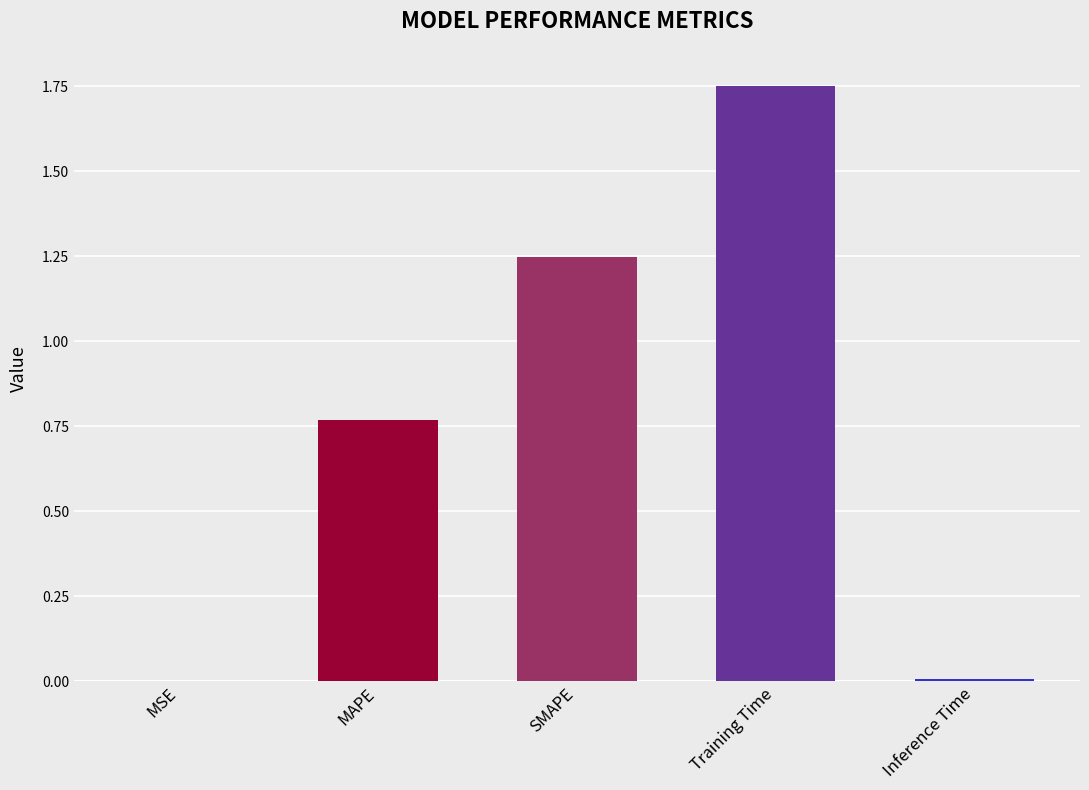

At which category does the chart reach its peak across all series?

Training Time